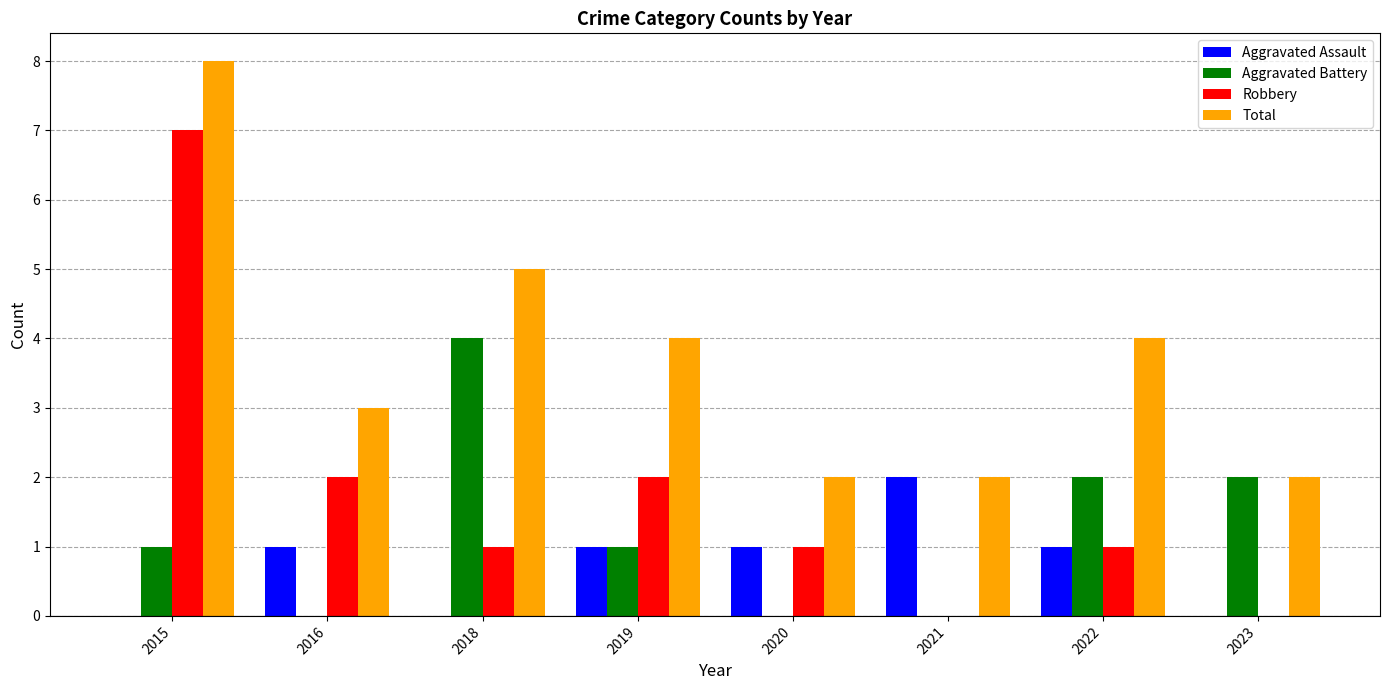

Is it true that Total equals 5 at 2018?

True